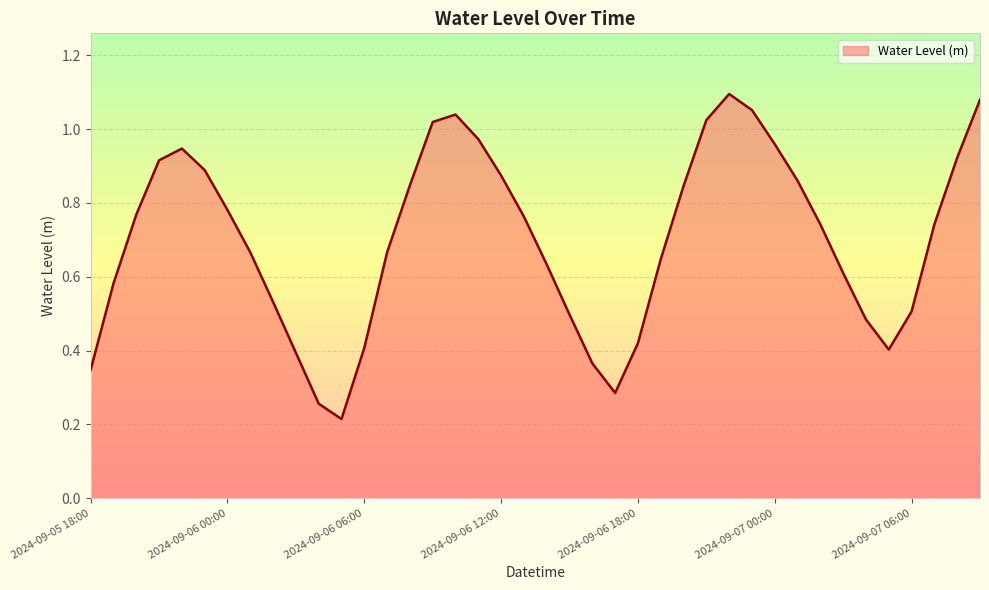

Rank the categories by value from highest to lowest.

2024-09-06 22:00, 2024-09-07 09:00, 2024-09-06 23:00, 2024-09-06 10:00, 2024-09-06 21:00, 2024-09-06 09:00, 2024-09-06 11:00, 2024-09-07 00:00, 2024-09-05 22:00, 2024-09-07 08:00, 2024-09-05 21:00, 2024-09-05 23:00, 2024-09-06 12:00, 2024-09-07 01:00, 2024-09-06 08:00, 2024-09-06 20:00, 2024-09-06 00:00, 2024-09-05 20:00, 2024-09-06 13:00, 2024-09-07 07:00, 2024-09-07 02:00, 2024-09-06 07:00, 2024-09-06 01:00, 2024-09-06 19:00, 2024-09-06 14:00, 2024-09-07 03:00, 2024-09-05 19:00, 2024-09-06 02:00, 2024-09-07 06:00, 2024-09-06 15:00, 2024-09-07 04:00, 2024-09-06 18:00, 2024-09-06 06:00, 2024-09-07 05:00, 2024-09-06 03:00, 2024-09-06 16:00, 2024-09-05 18:00, 2024-09-06 17:00, 2024-09-06 04:00, 2024-09-06 05:00